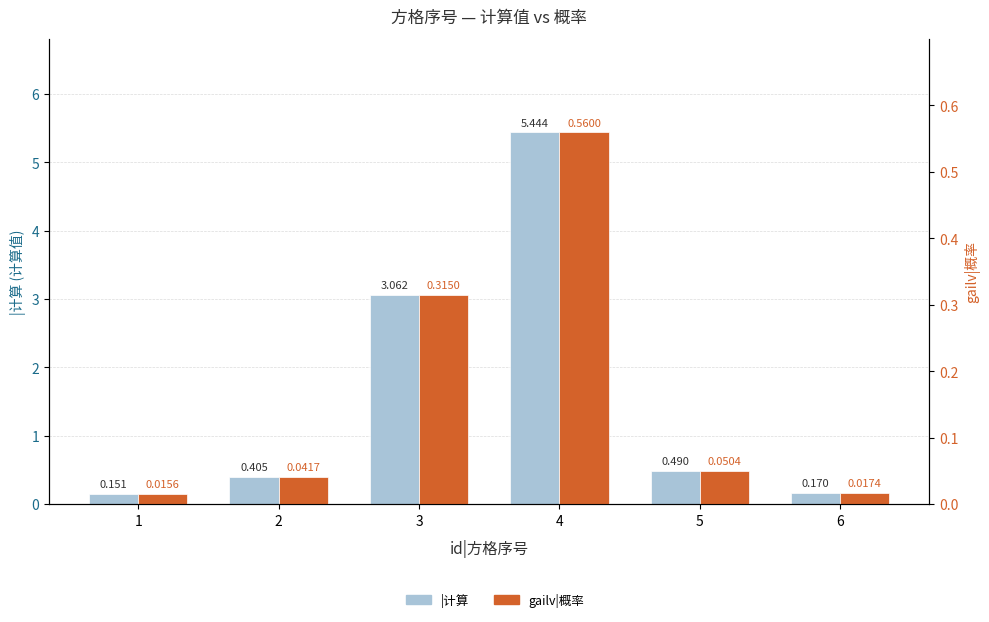

At which label is gailv|概率 closest to 0?

1